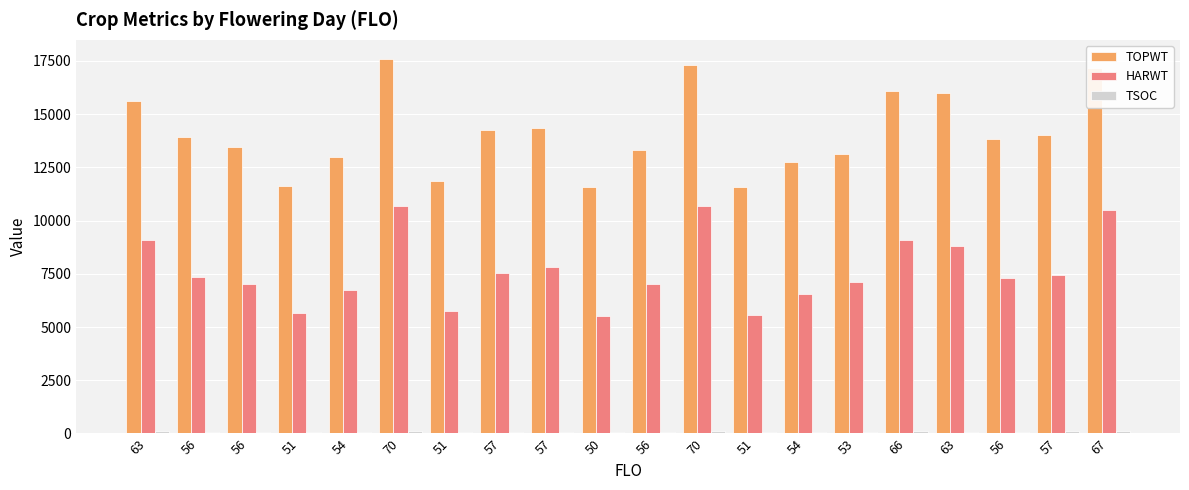

Count the number of data series in this chart.

3